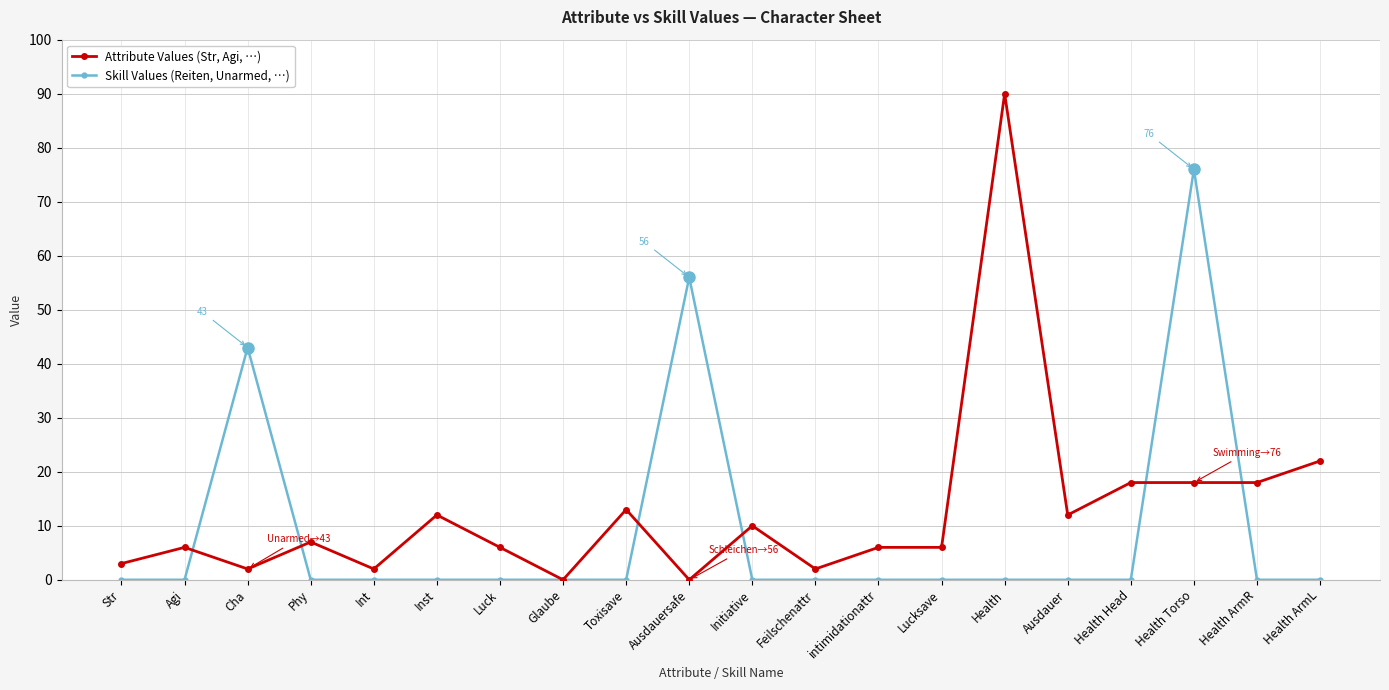

Between Str and Health ArmR, which series saw the biggest shift?

Attribute Values (Str, Agi, …)